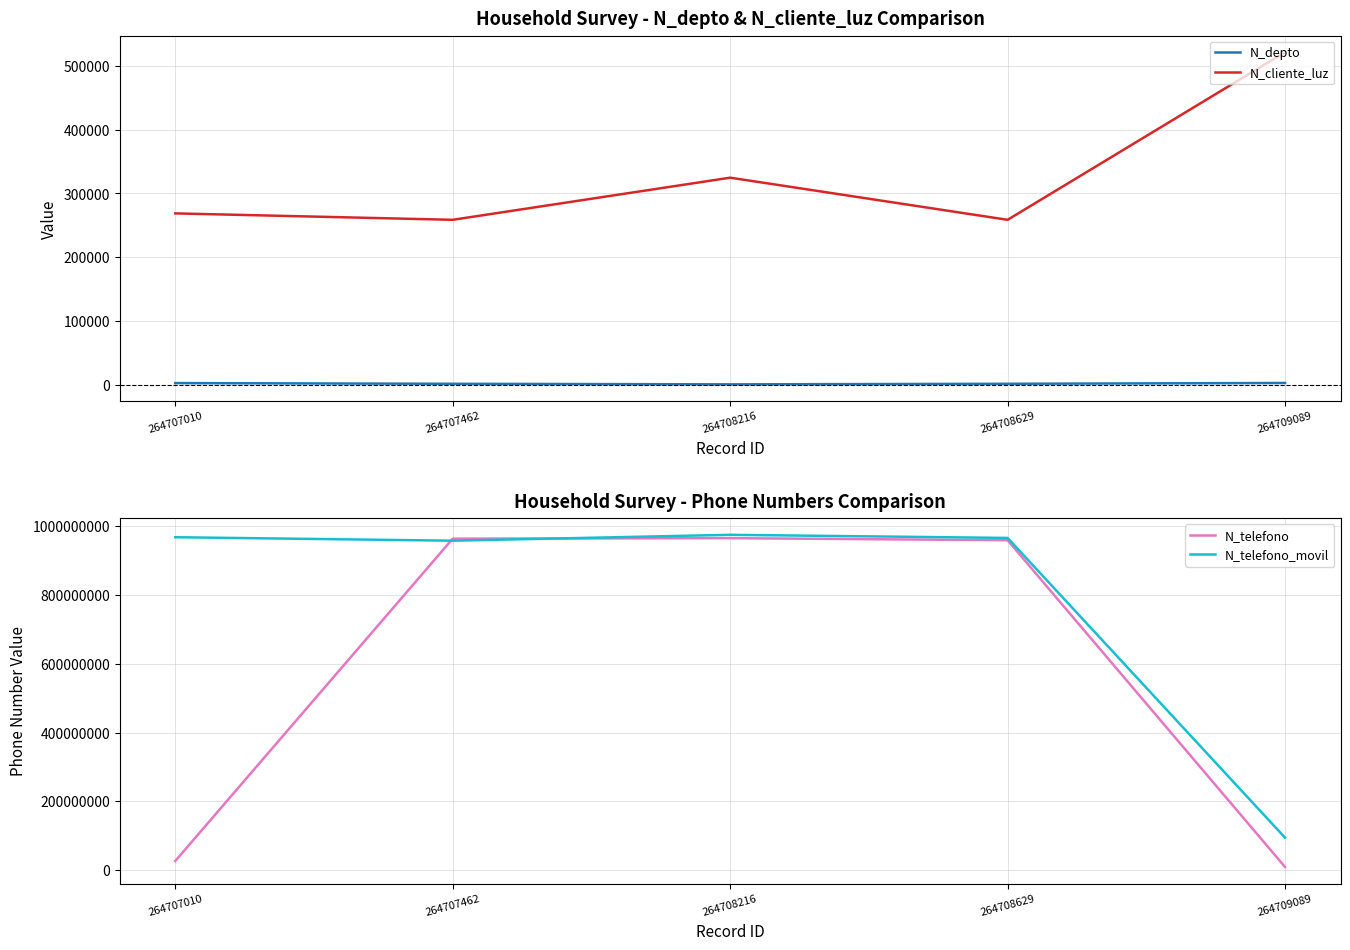

Rank the categories by N_cliente_luz value from highest to lowest.

264709089, 264708216, 264707010, 264707462, 264708629